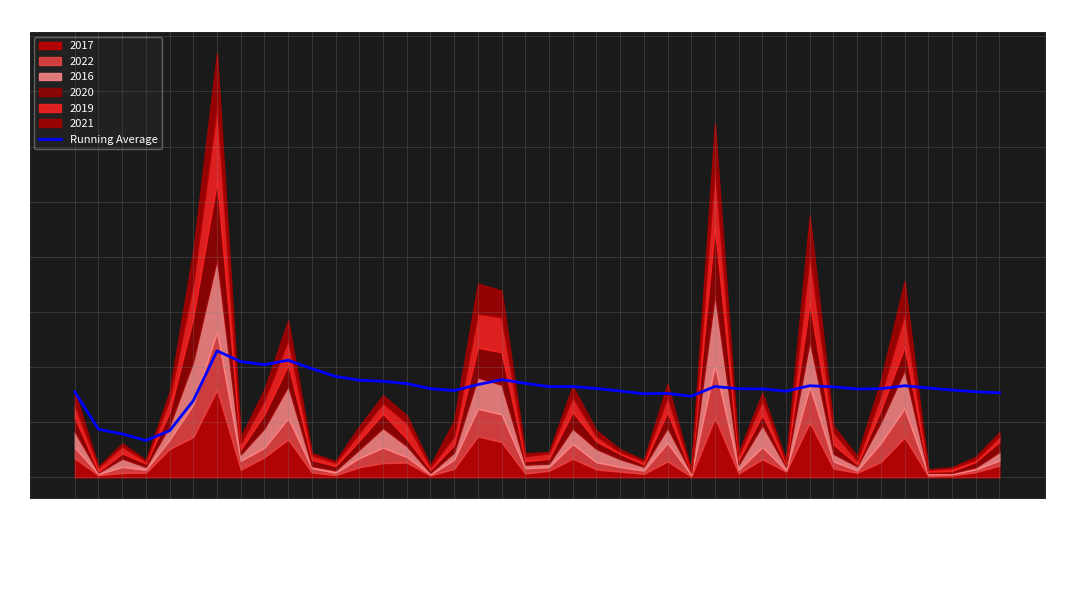

What is the maximum value shown in the chart?

459.0